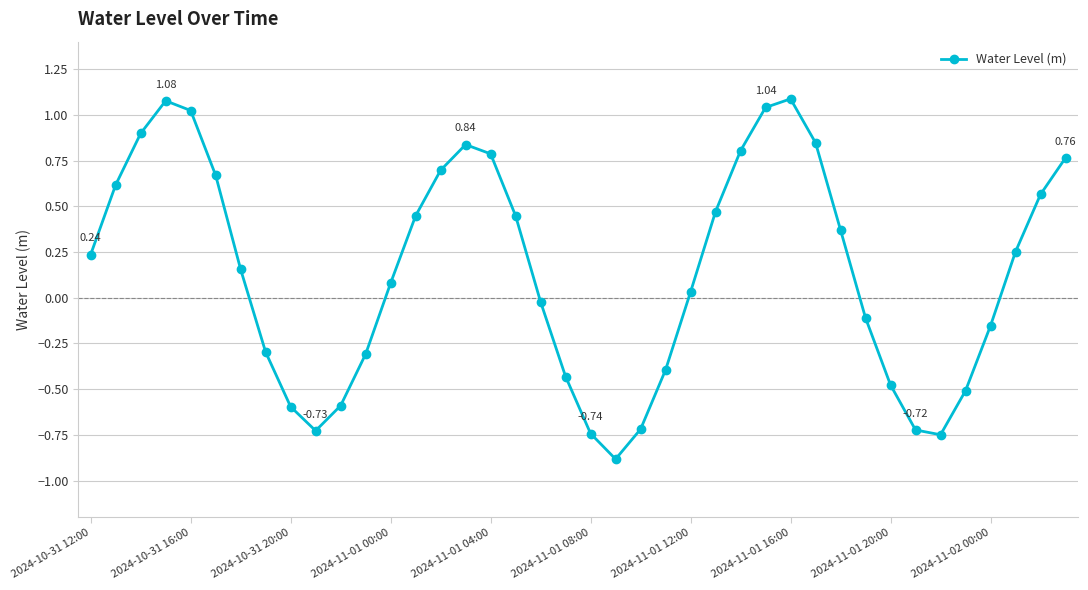

How many values are above zero?

23